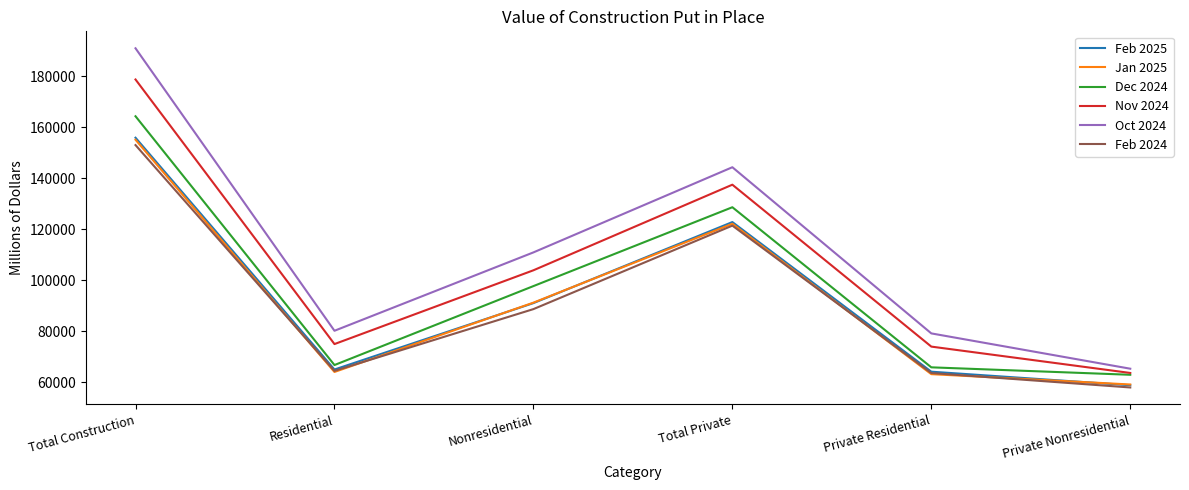

The Dec 2024 series shows 65784 at Private Residential. True or false?

True